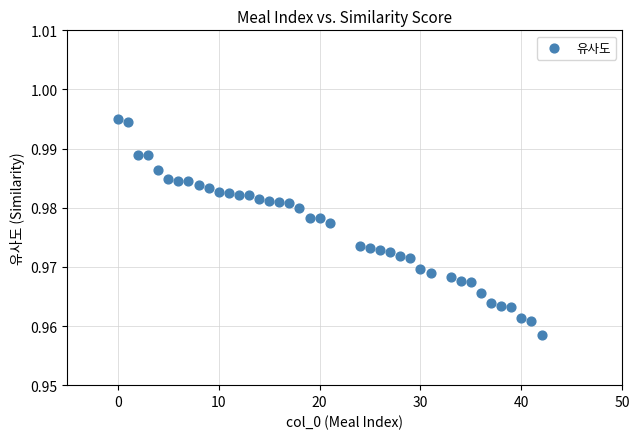

What is the range of X values (max minus min)?

42.0